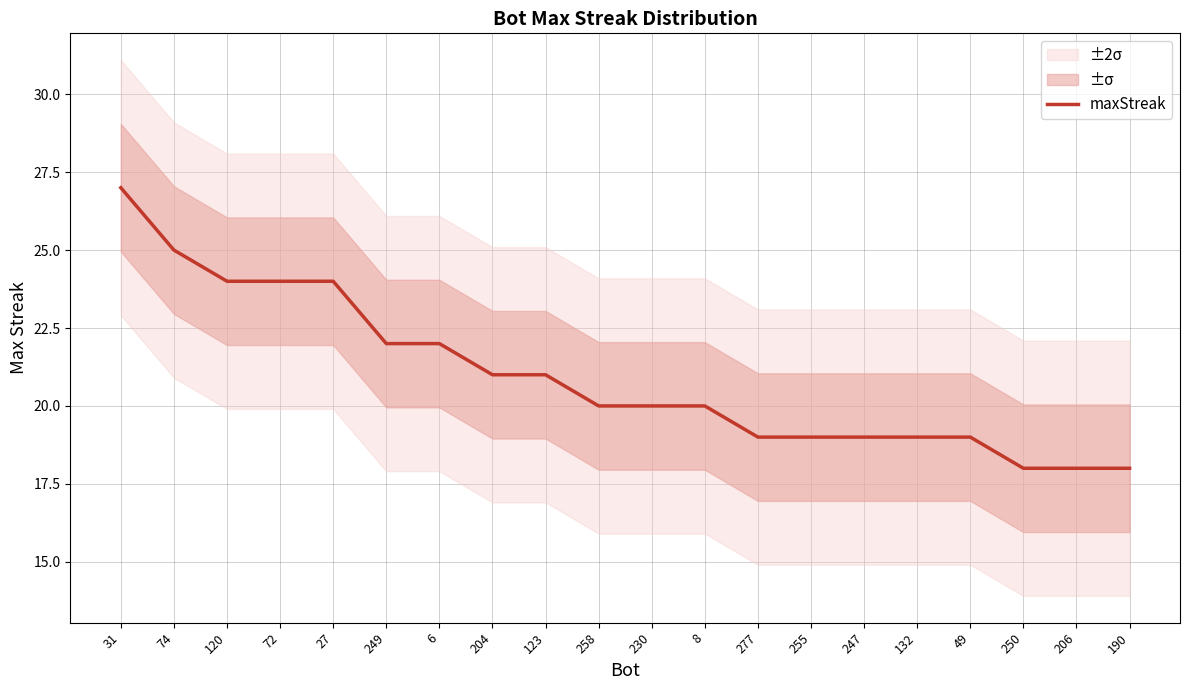

What is the label of the 1st point from the right?

190